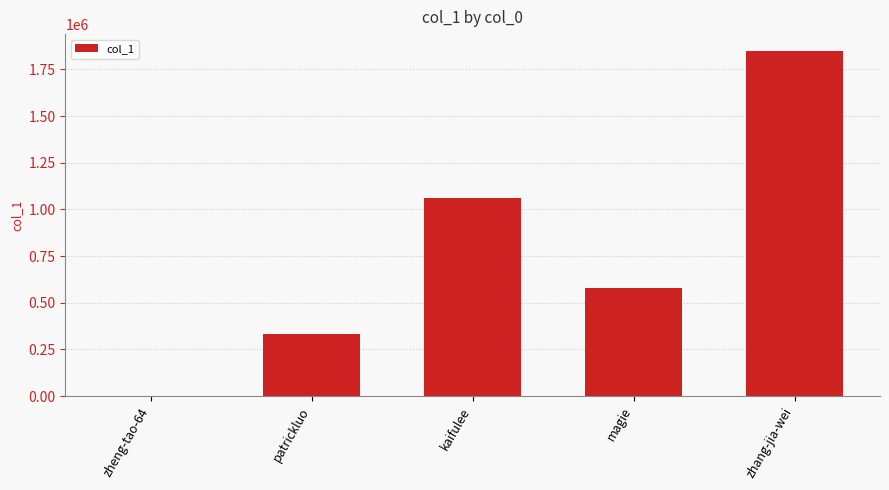

What is the sum of all values?

3825128